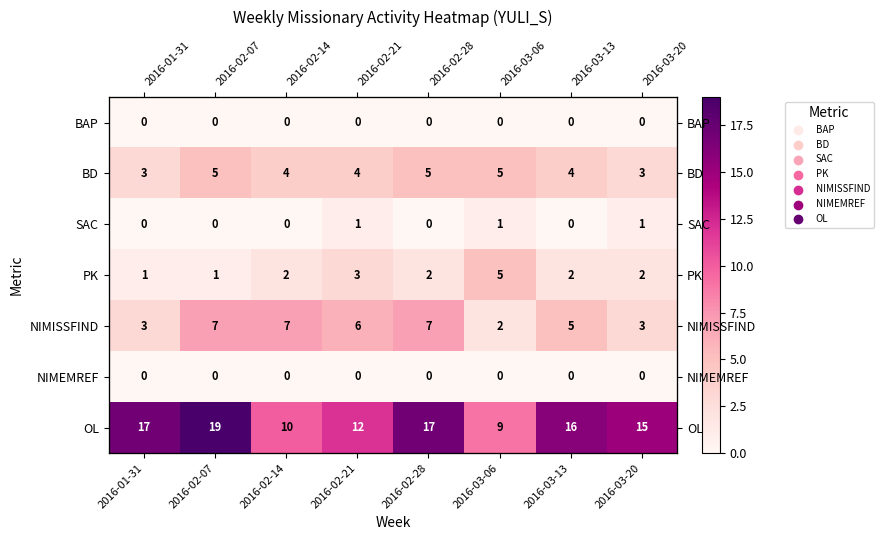

What value does the PK series have at 2016-02-21?

3